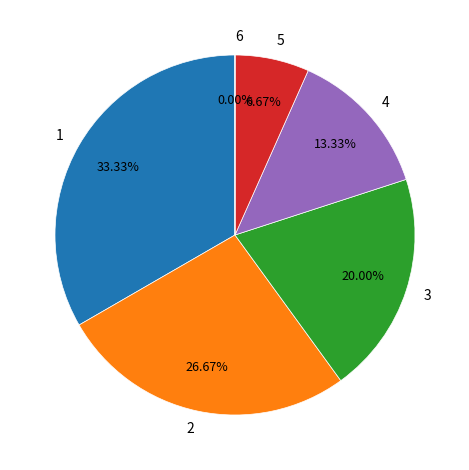

To the nearest percent, what is the difference between the largest and smallest slice percentages?

33%